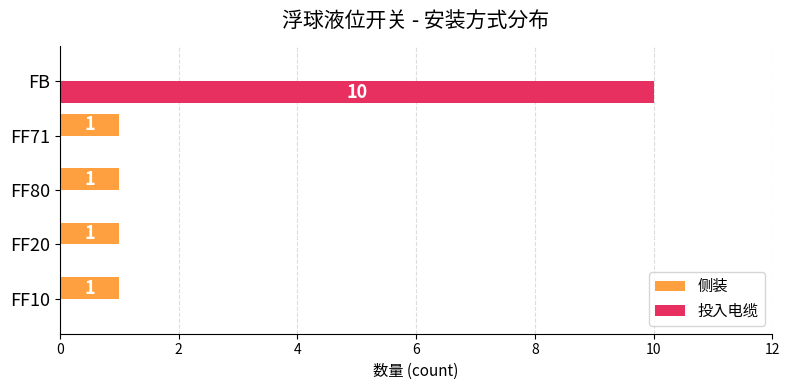

Where is 侧装 nearest to the value 0?

FB